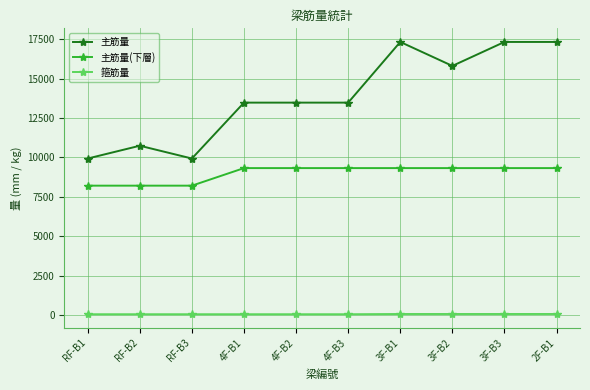

What is the minimum value for 主筋量(下層)?

8208.5